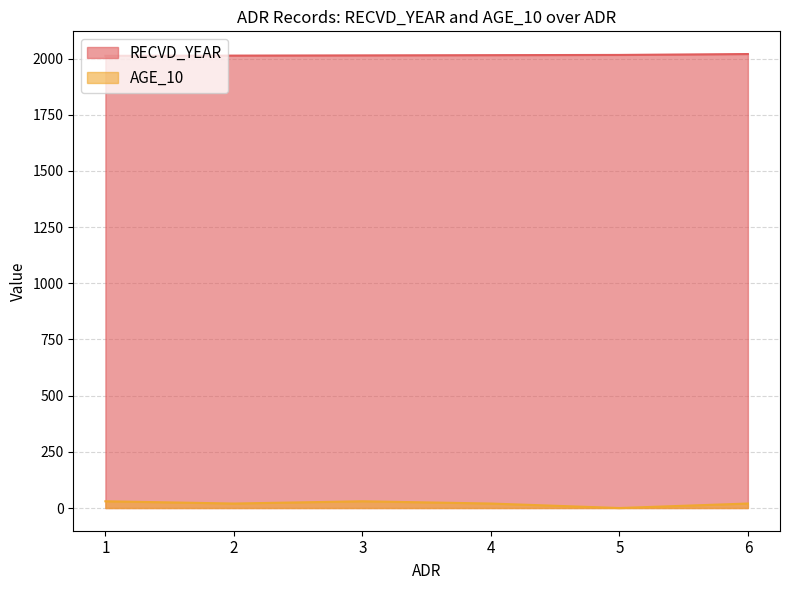

Rank the series by their maximum value, from lowest to highest.

AGE_10, RECVD_YEAR